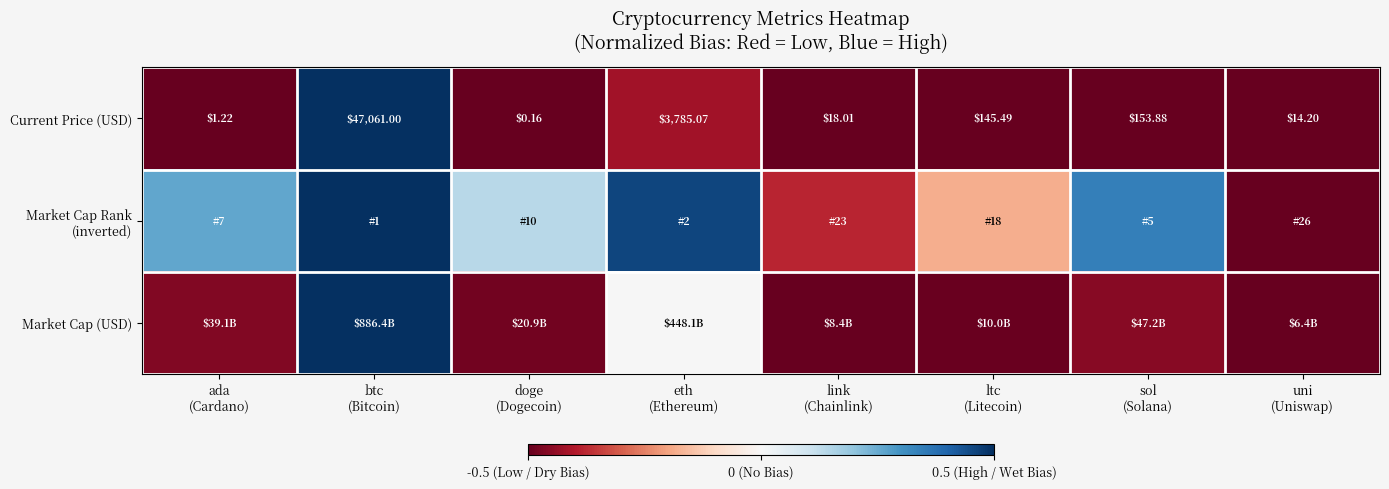

What is the total value across all series at ltc
(Litecoin)?

-1.2